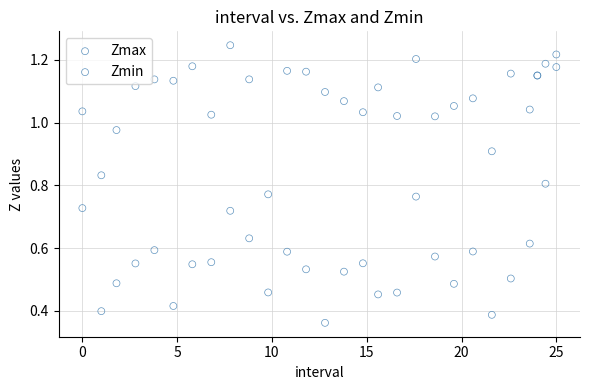

What is the X range (max minus min) for the scatter plot?

25.0